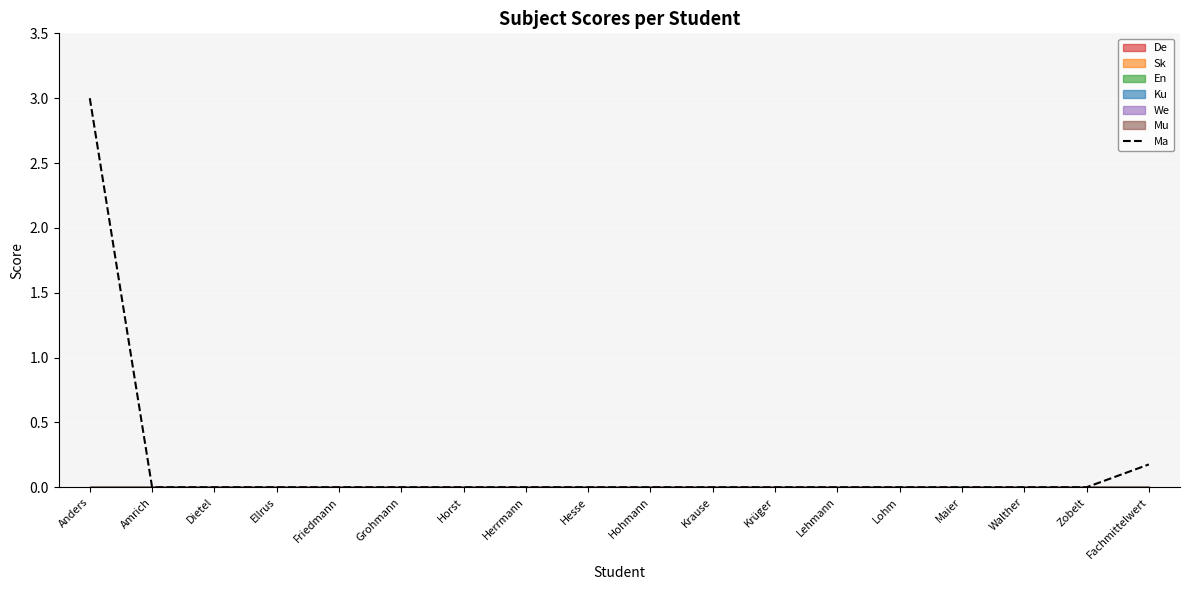

True or false: there are more than 2 points higher than both neighbors.

False